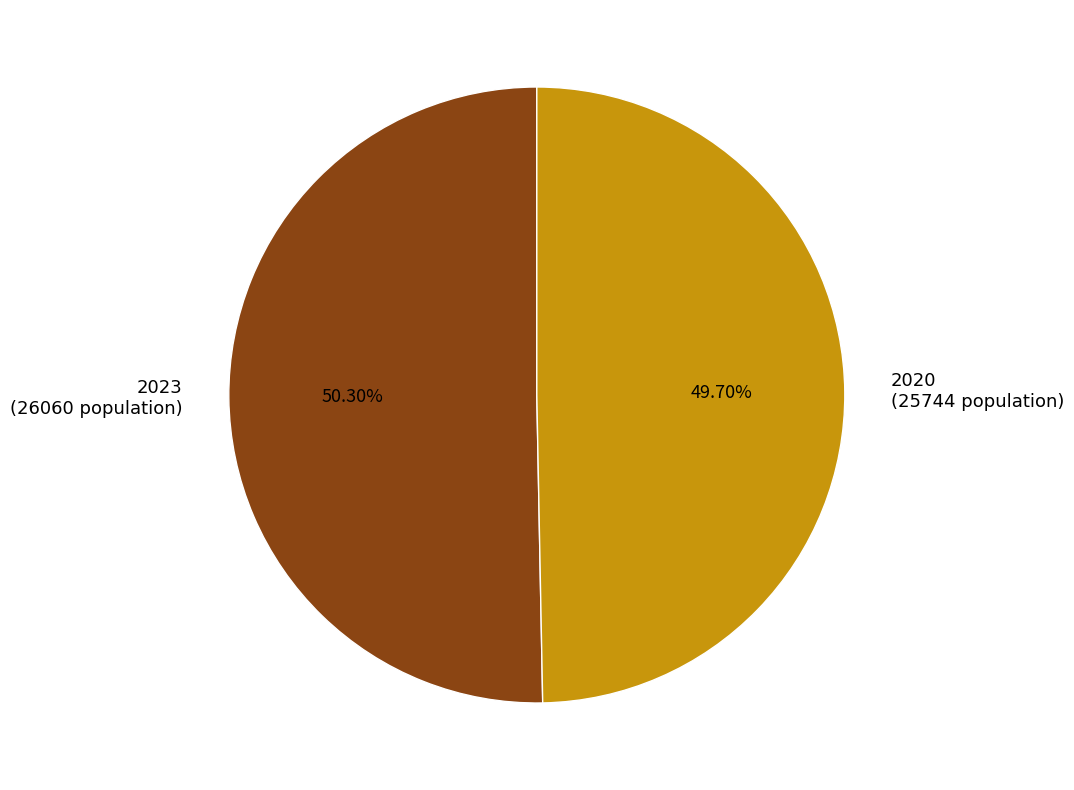

Which slice represents more than half of the pie?

2023